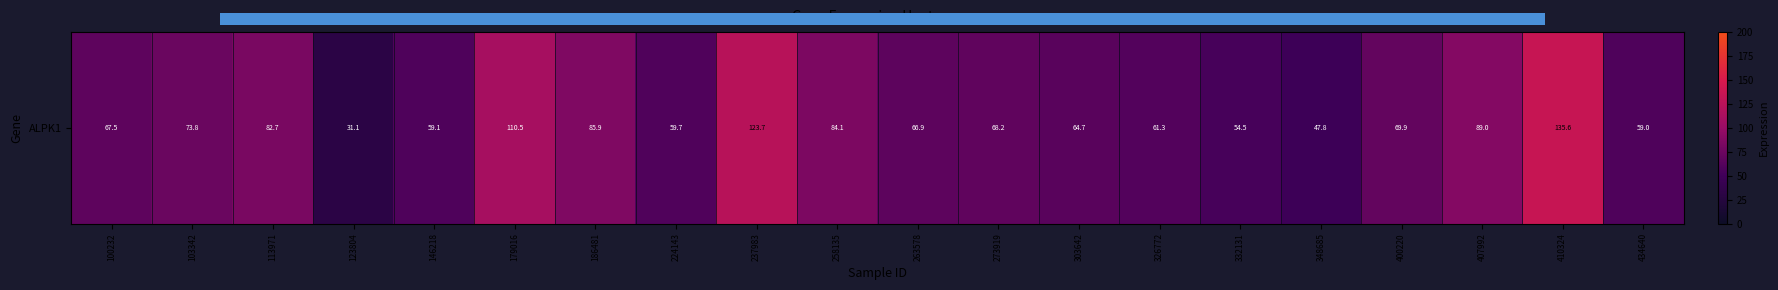

Rank the categories by value from lowest to highest.

123804, 348685, 332131, 434640, 146218, 224143, 326772, 303642, 263578, 100232, 273919, 400220, 103342, 113971, 258135, 186481, 407992, 179016, 237983, 410324